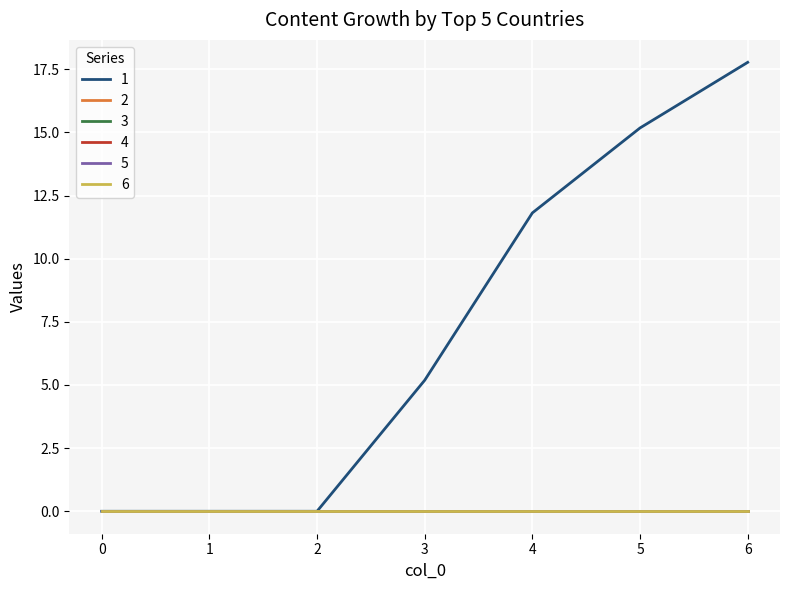

Does the chart display data point markers on the line(s)?

No